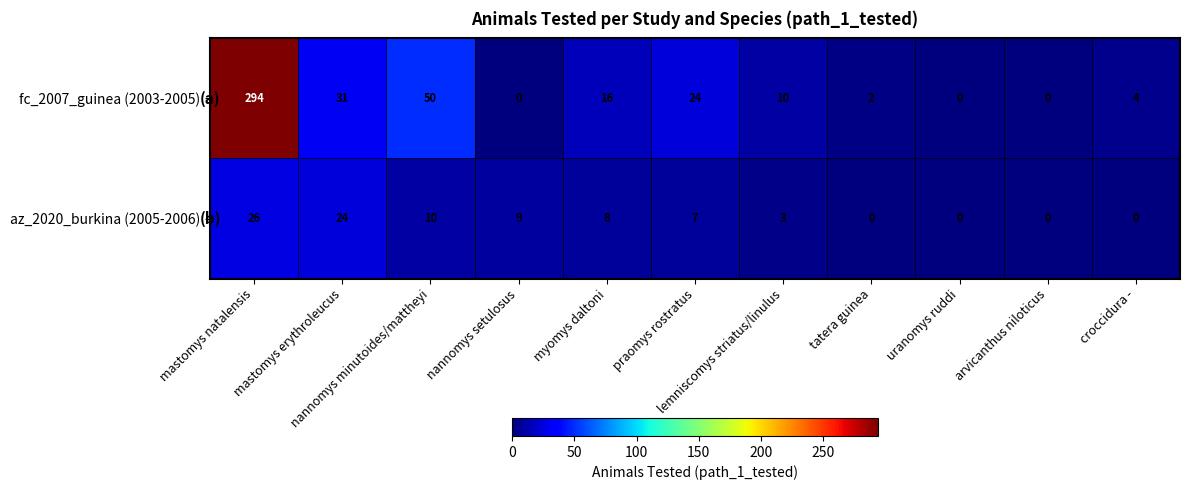

Which series has the largest total across all categories?

fc_2007_guinea (2003-2005)